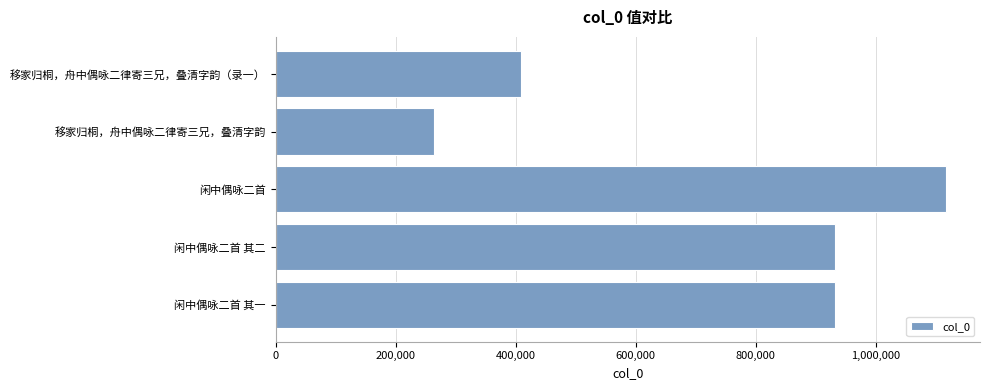

What is the difference between the maximum and minimum values?

854780